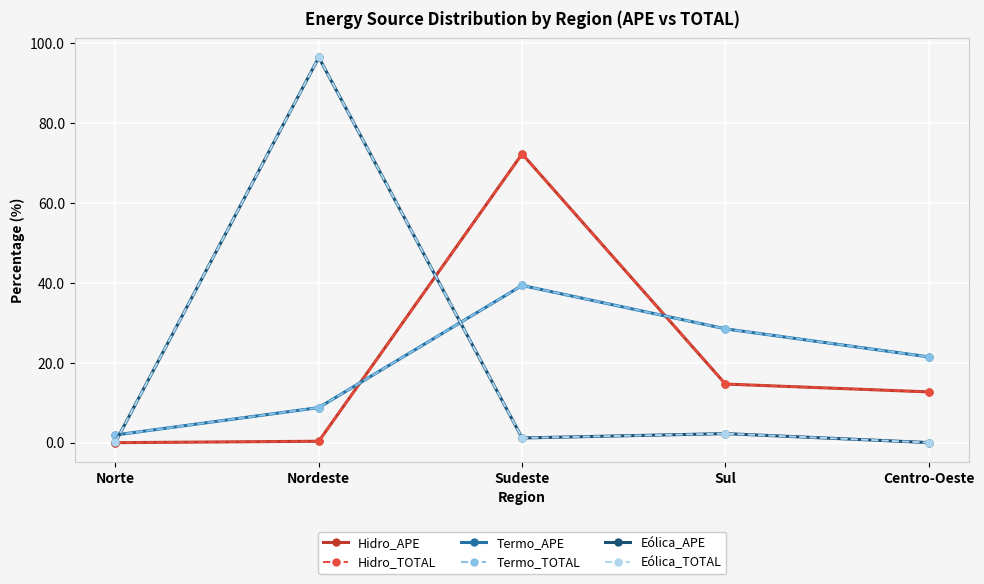

Is this an area chart (filled region under the line)?

No